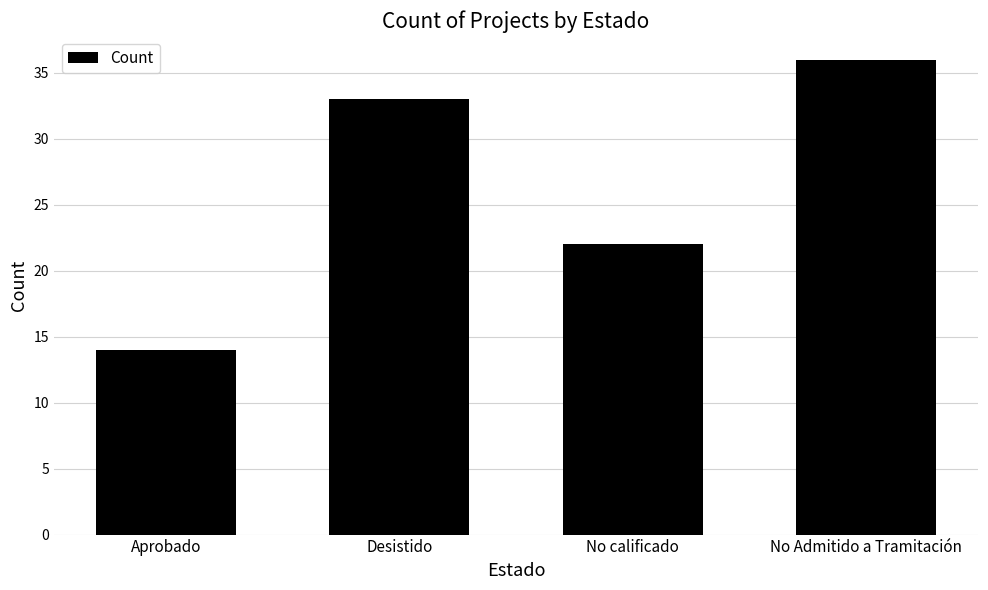

Approximately how many times larger is the value at Desistido compared to No calificado?

1.5